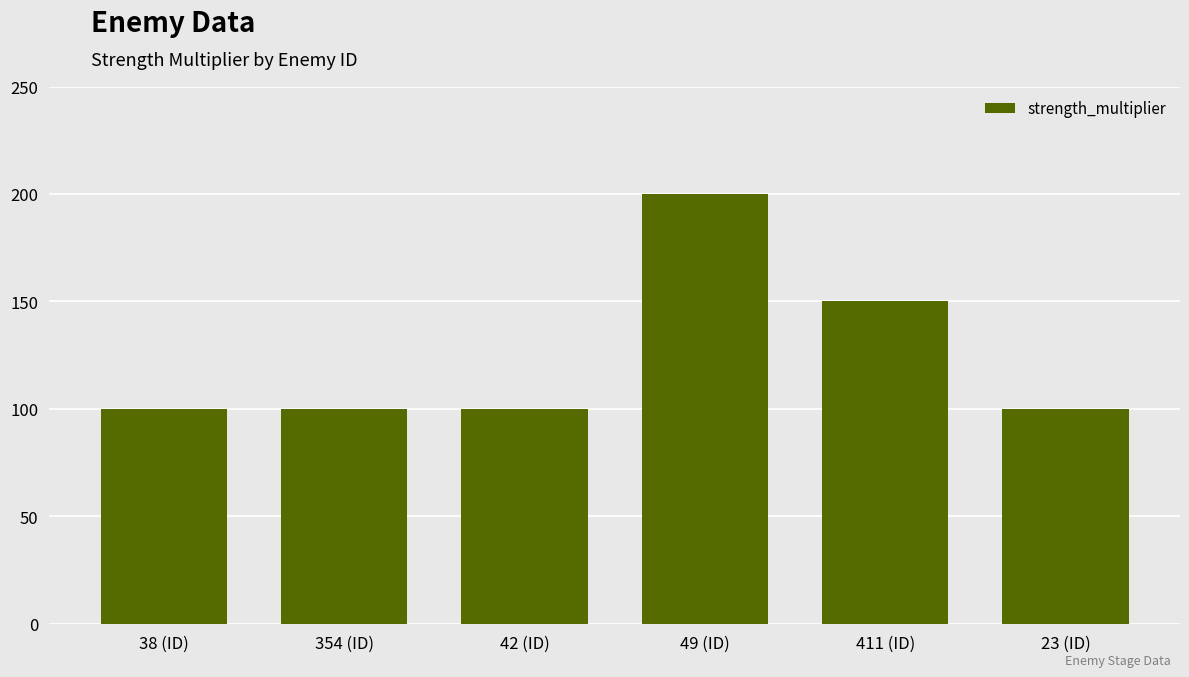

What is the maximum value shown in the chart?

200